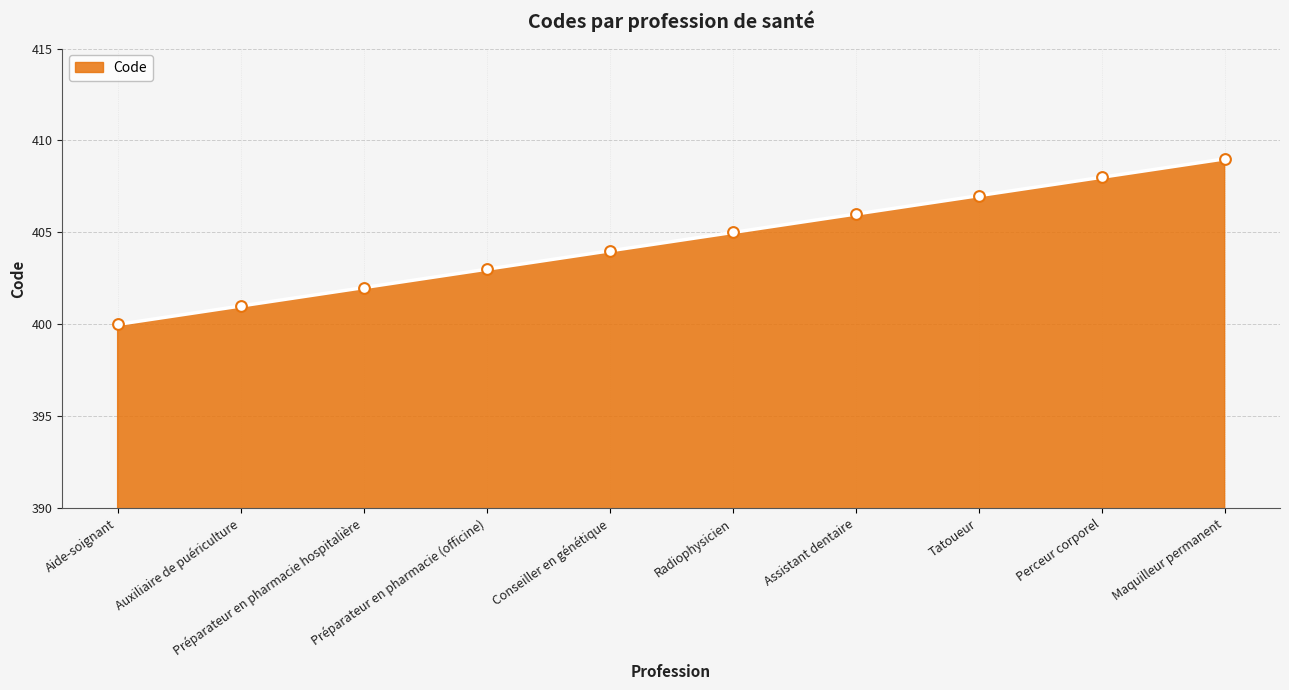

Between Perceur corporel and Préparateur en pharmacie hospitalière, which is larger?

Perceur corporel